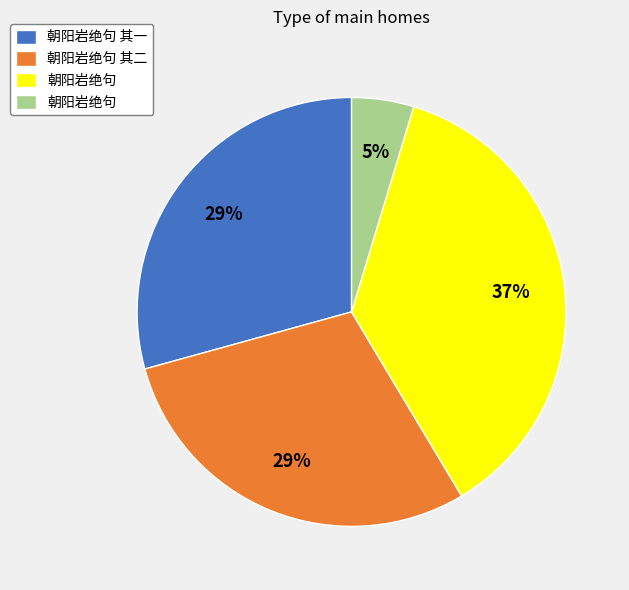

To the nearest percent, what is the average slice percentage?

25%